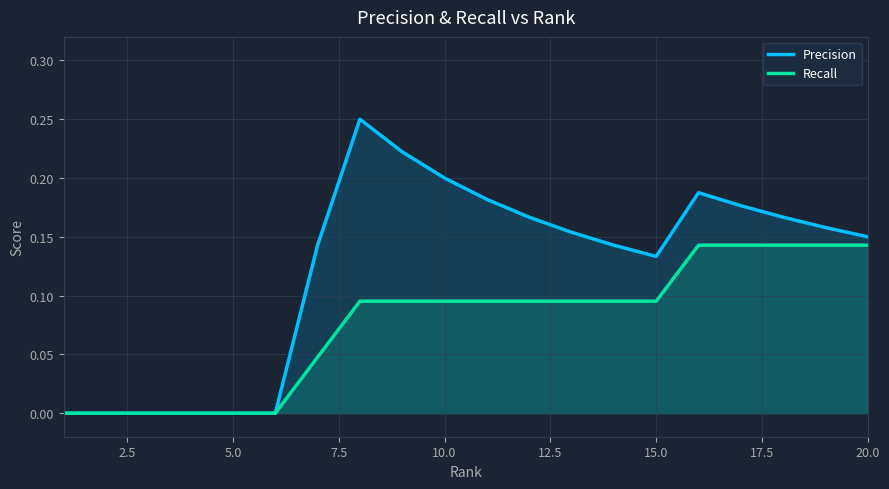

List the series in order of their peak value, lowest first.

Recall, Precision